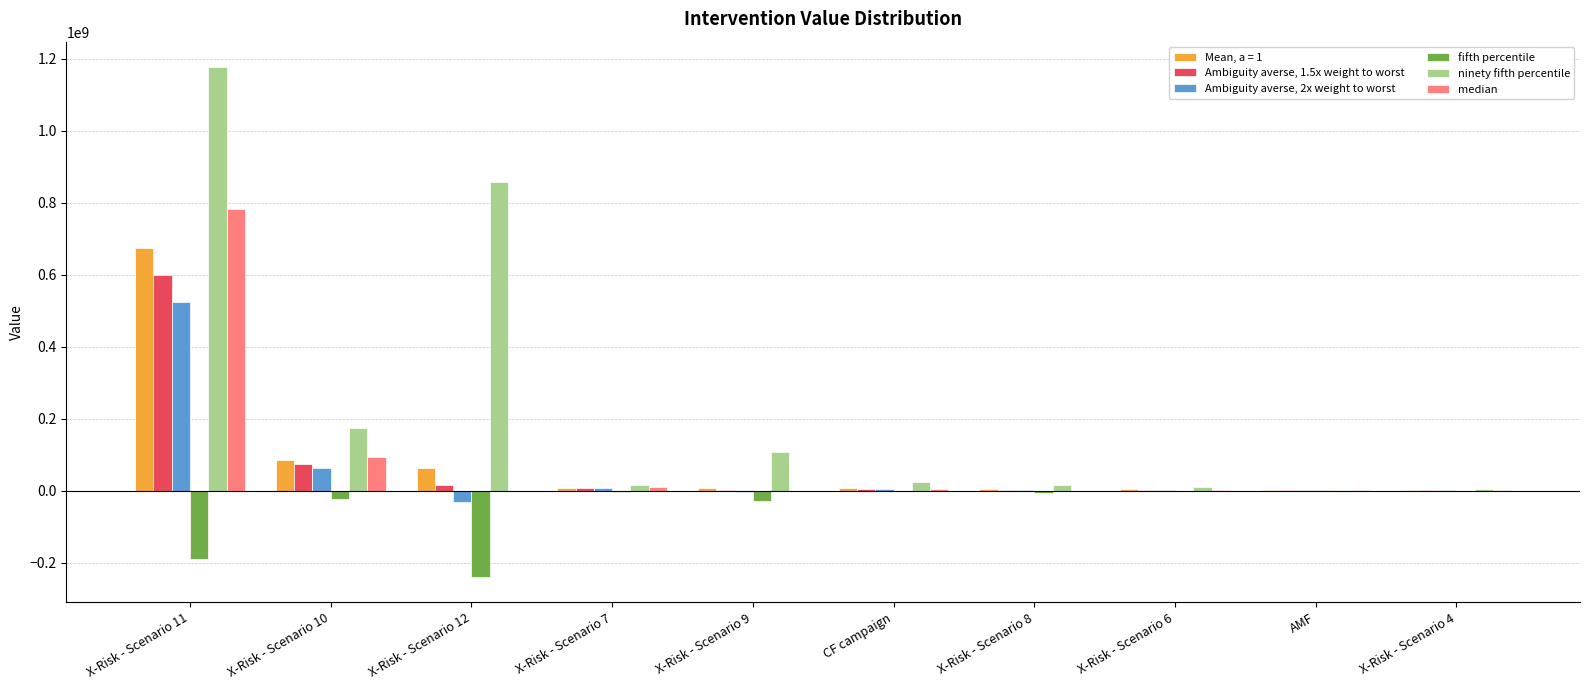

What is the average value of the ninety fifth percentile series?

239094408.0